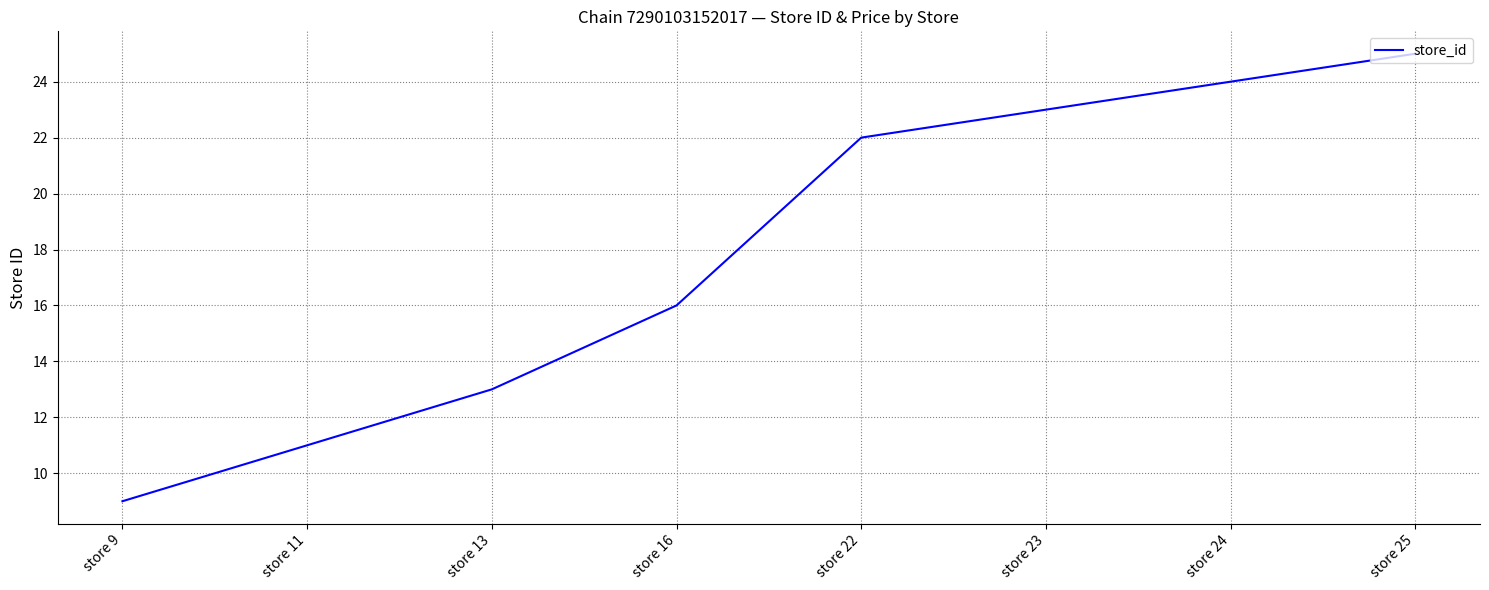

List the labels in order of value, largest first.

store 25, store 24, store 23, store 22, store 16, store 13, store 11, store 9